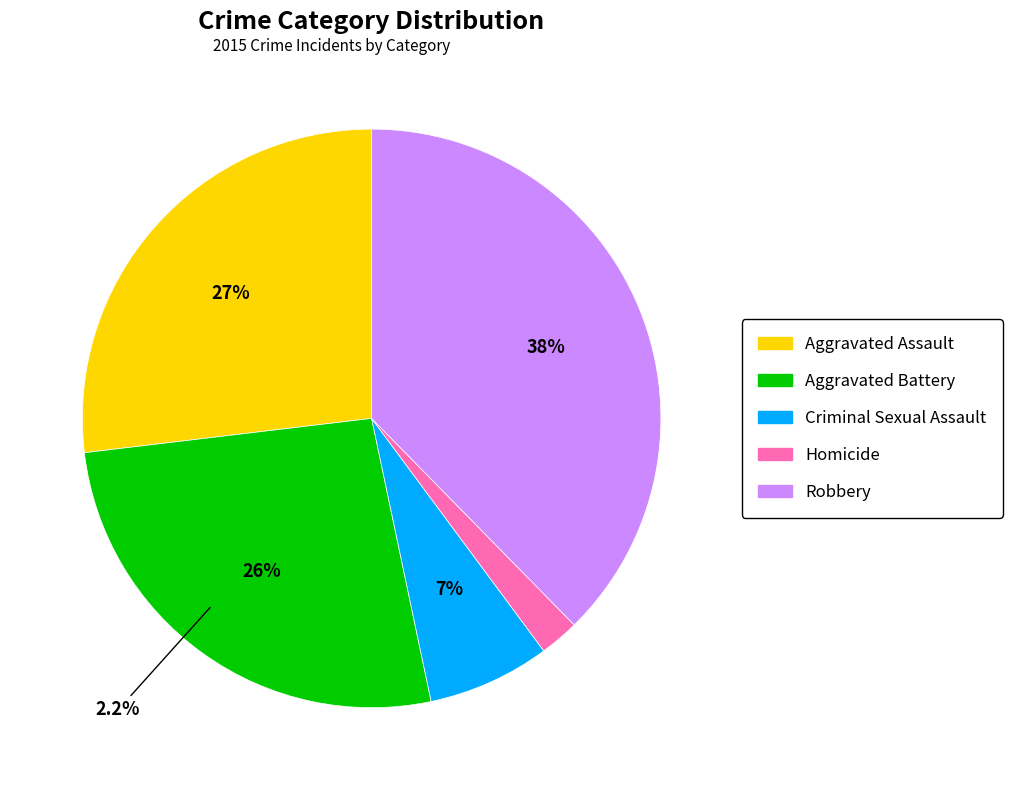

Rank the categories by value from lowest to highest.

Homicide, Criminal Sexual Assault, Aggravated Battery, Aggravated Assault, Robbery